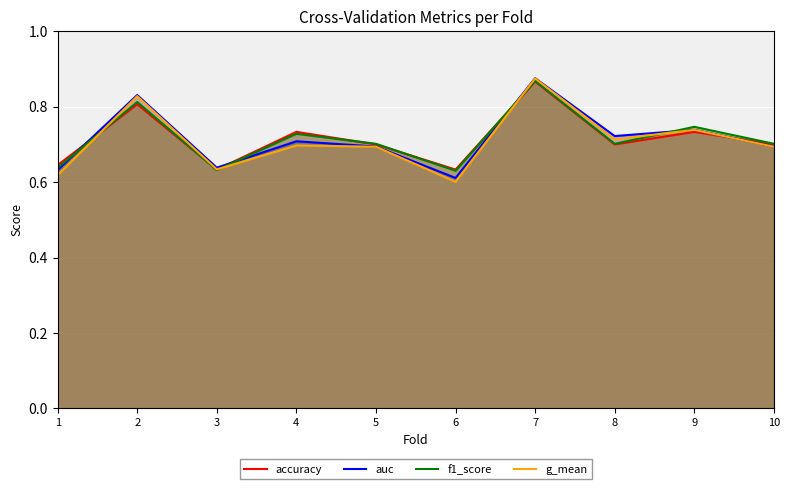

In auc, how many points are lower than both neighbors (excluding endpoints)?

3